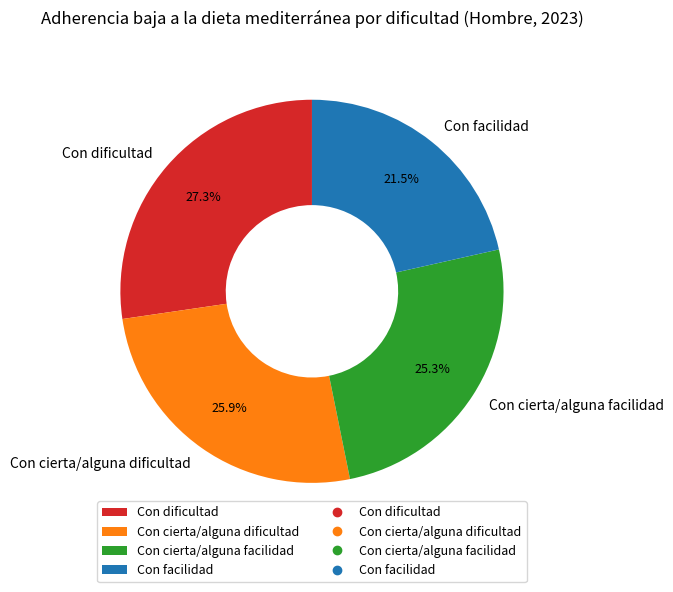

Which slice is the largest?

Con dificultad